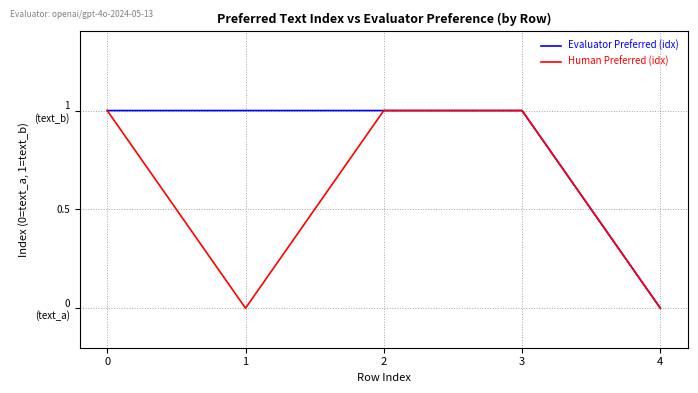

True or false: Human Preferred (idx) has a value of 1 at 2.

True